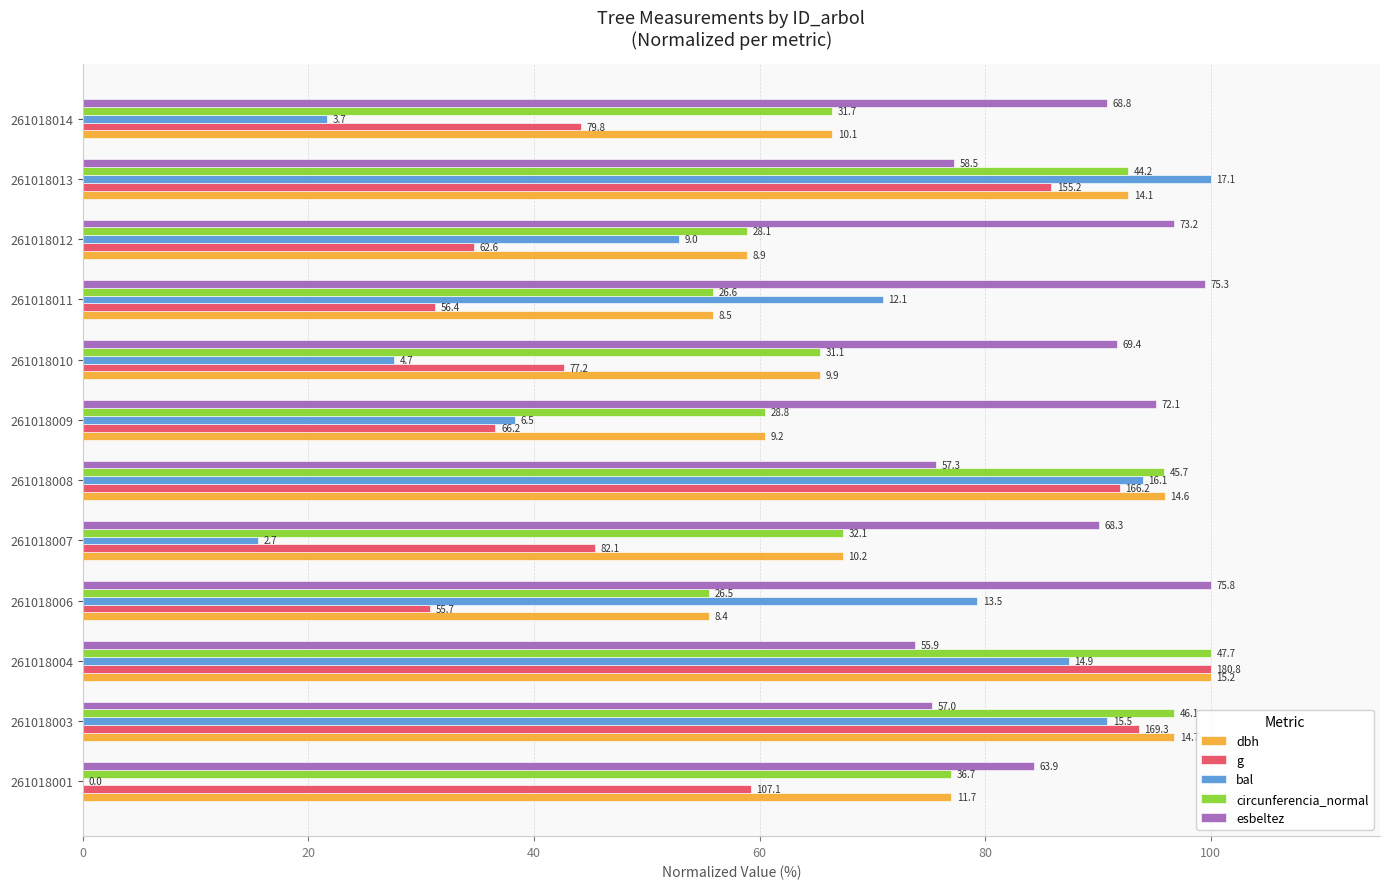

What are all the series names shown in the legend?

dbh, g, bal, circunferencia_normal, esbeltez